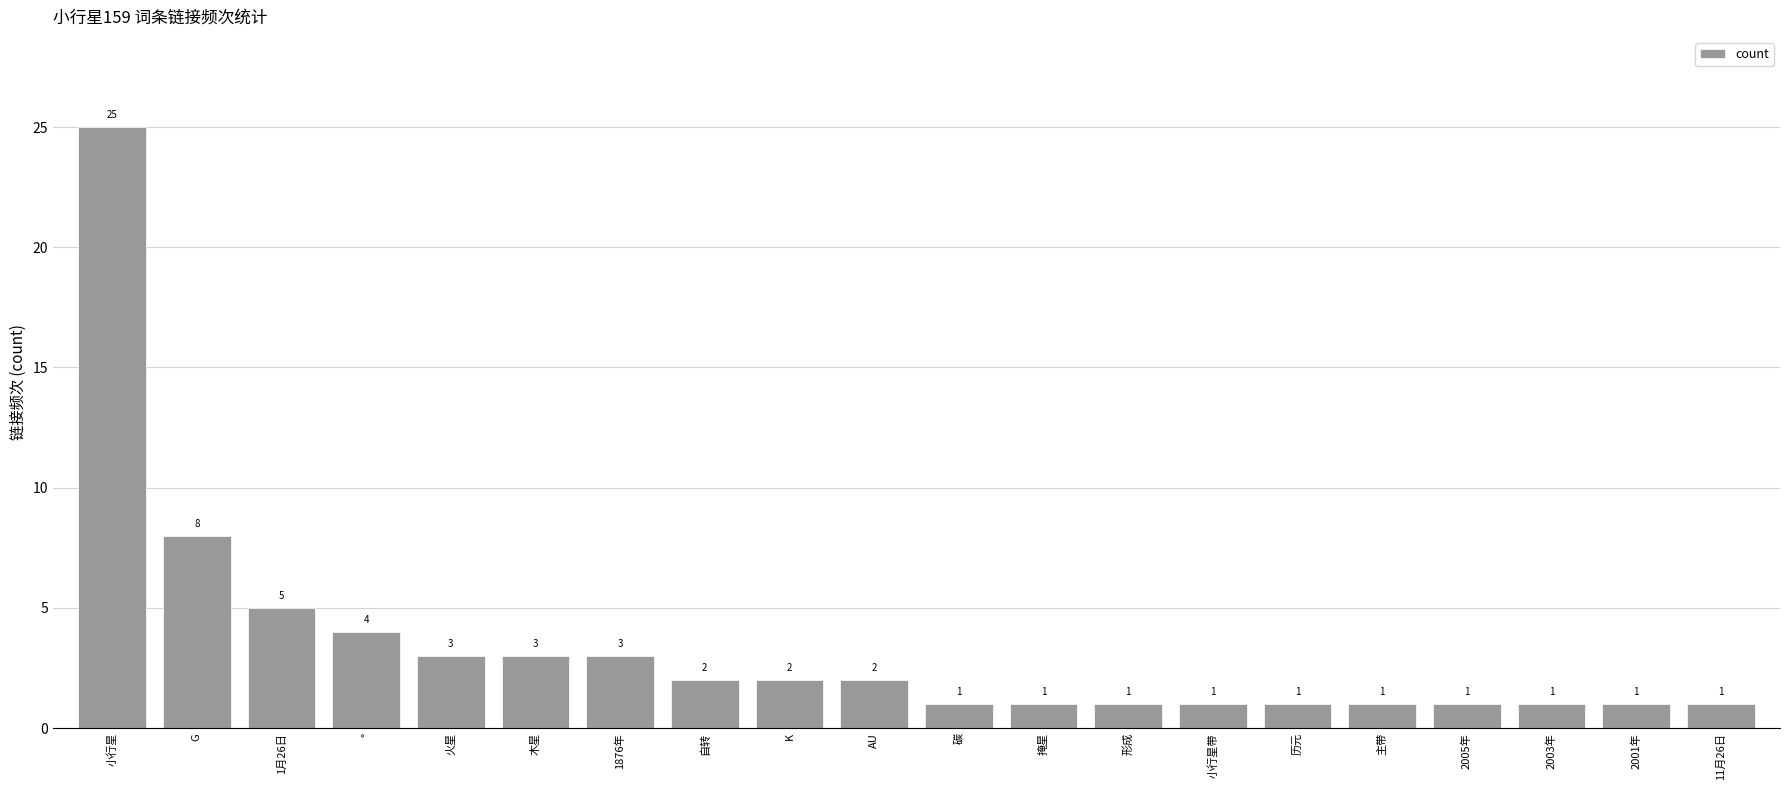

What is the greatest value displayed?

25